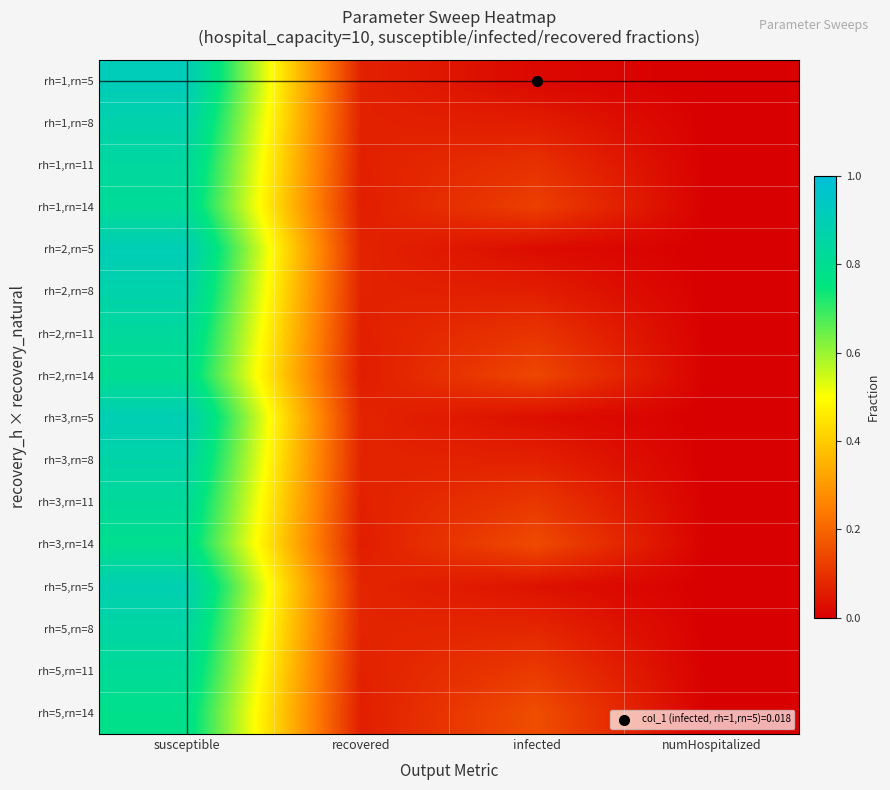

At which category is the sum across all series the highest?

susceptible